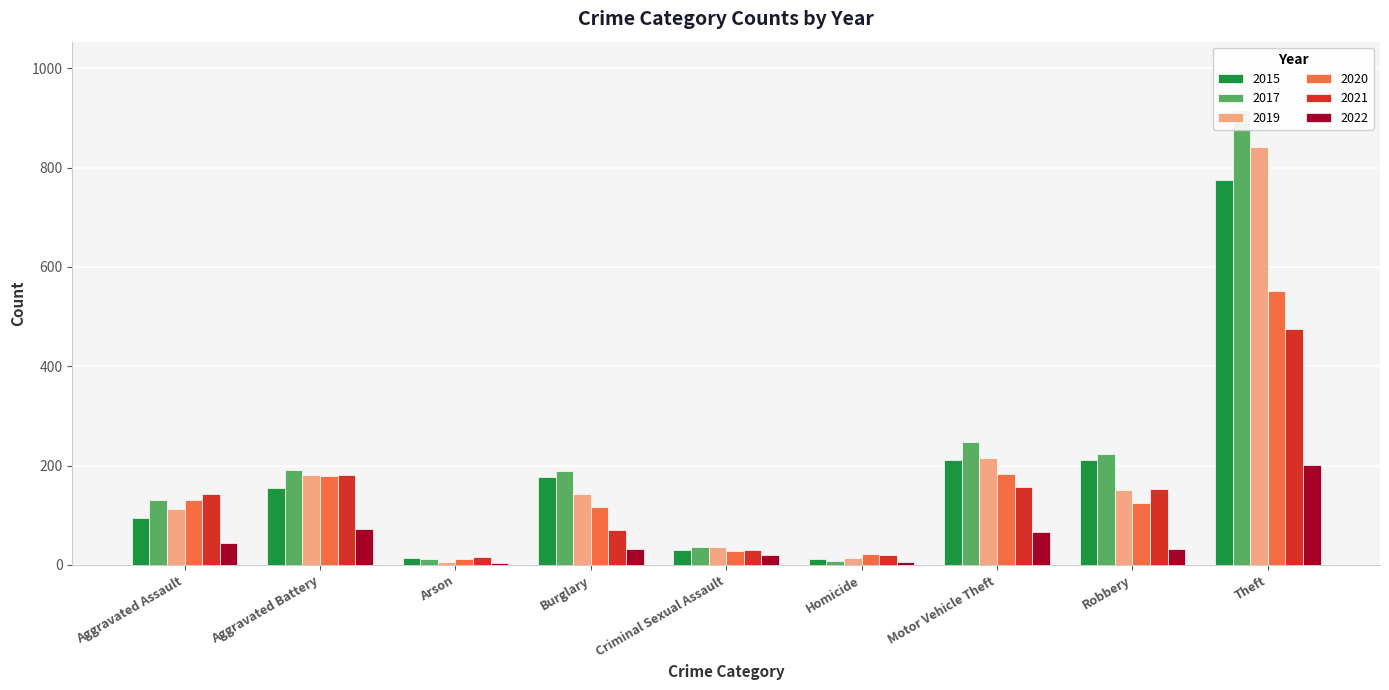

What is the sum of the 2022 values at Robbery and Aggravated Assault?

77